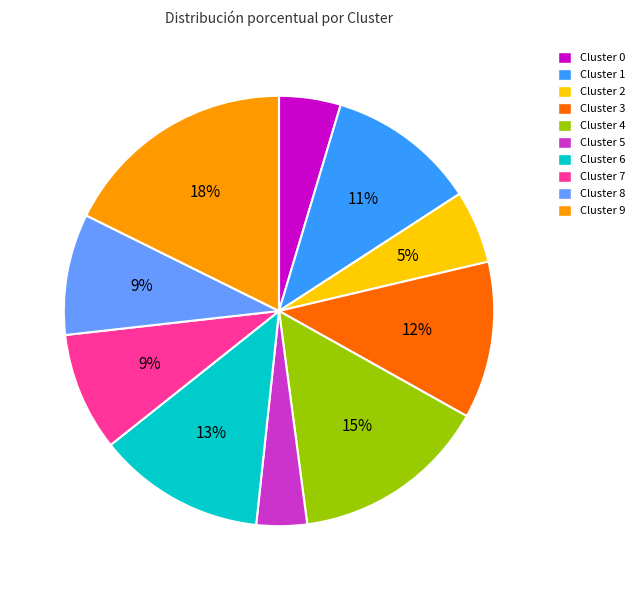

Combined, do Cluster 0 and Cluster 6 account for over 50%?

No